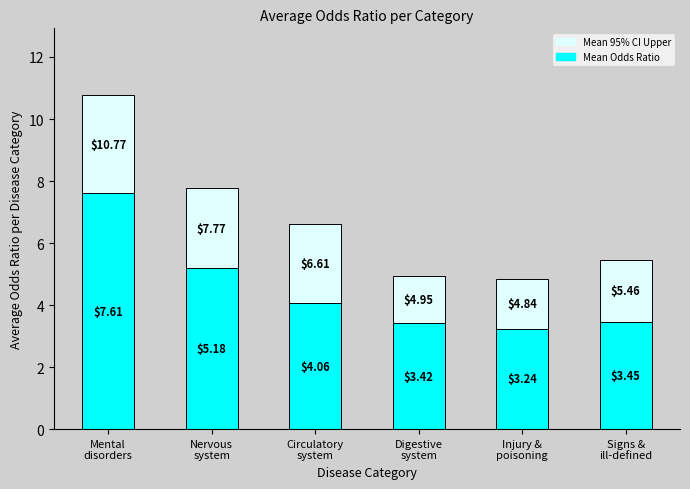

What is the sum of all Mean Odds Ratio values?

27.0